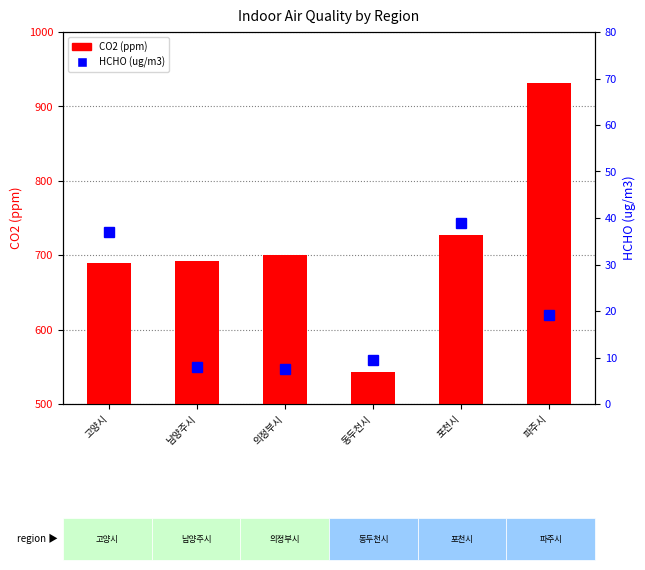

What is the sum of all HCHO (ug/m3) values?

120.2